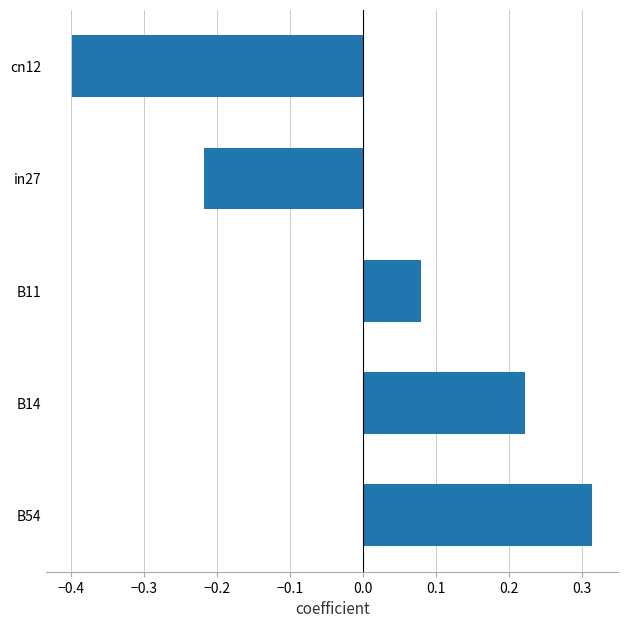

How many positive values are there?

3